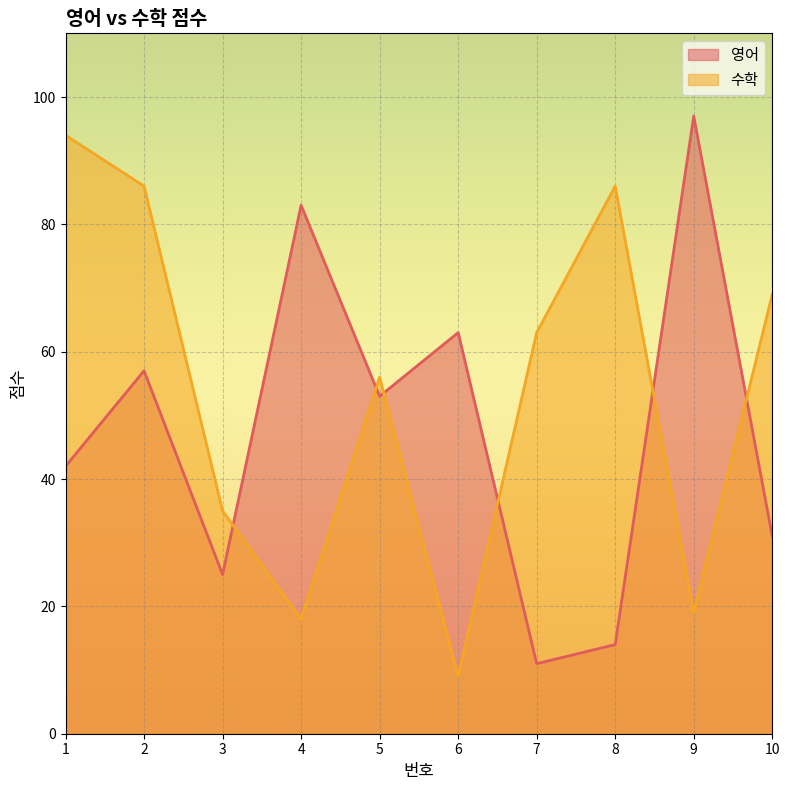

At 1, list the series in order from smallest to largest.

영어, 수학